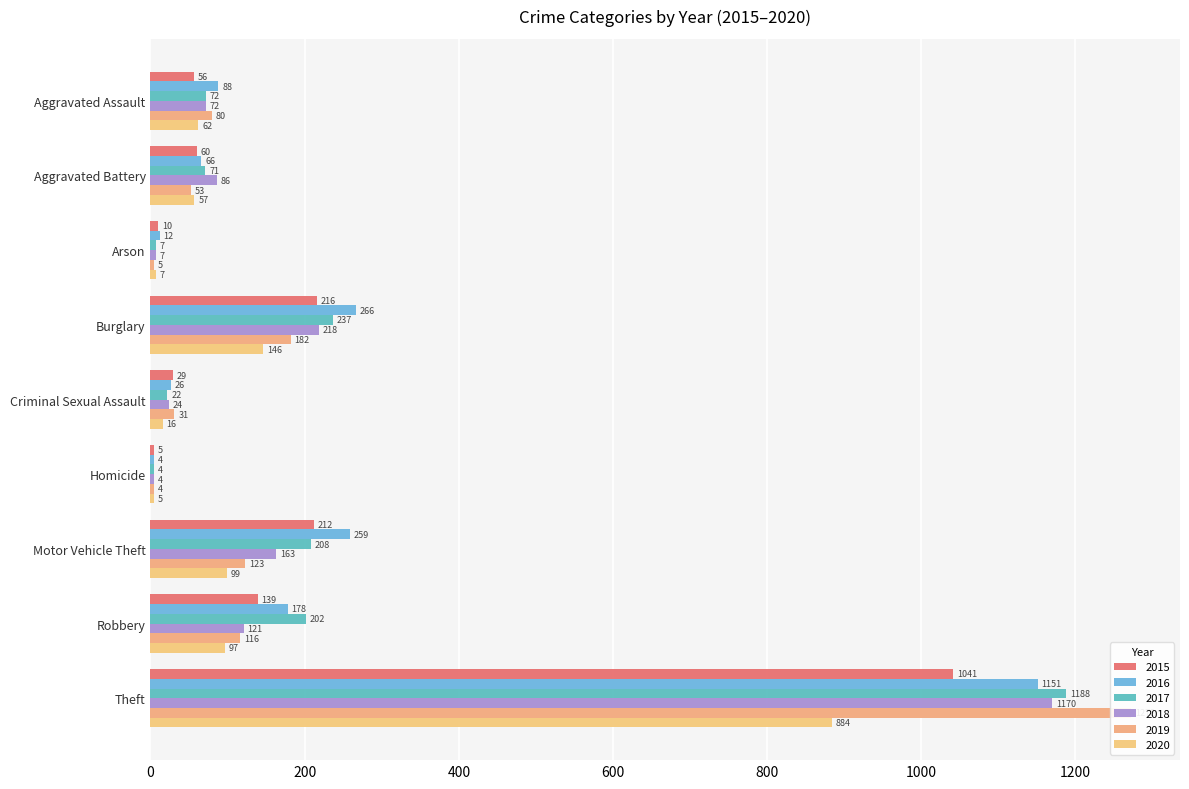

How many data points in 2015 are above 60?

4